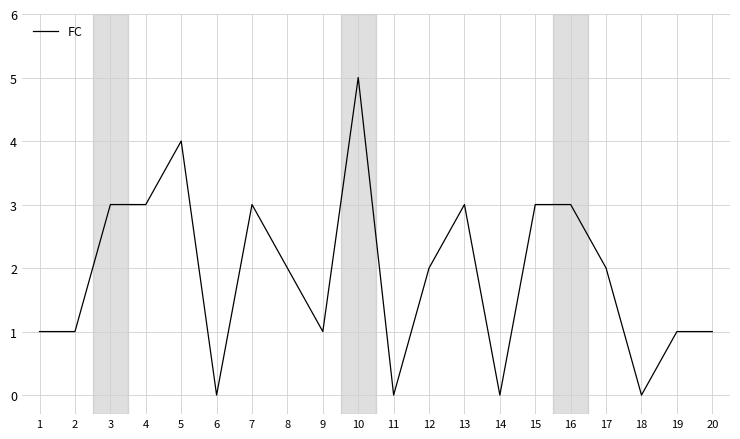

What is the difference between the maximum and minimum values?

5